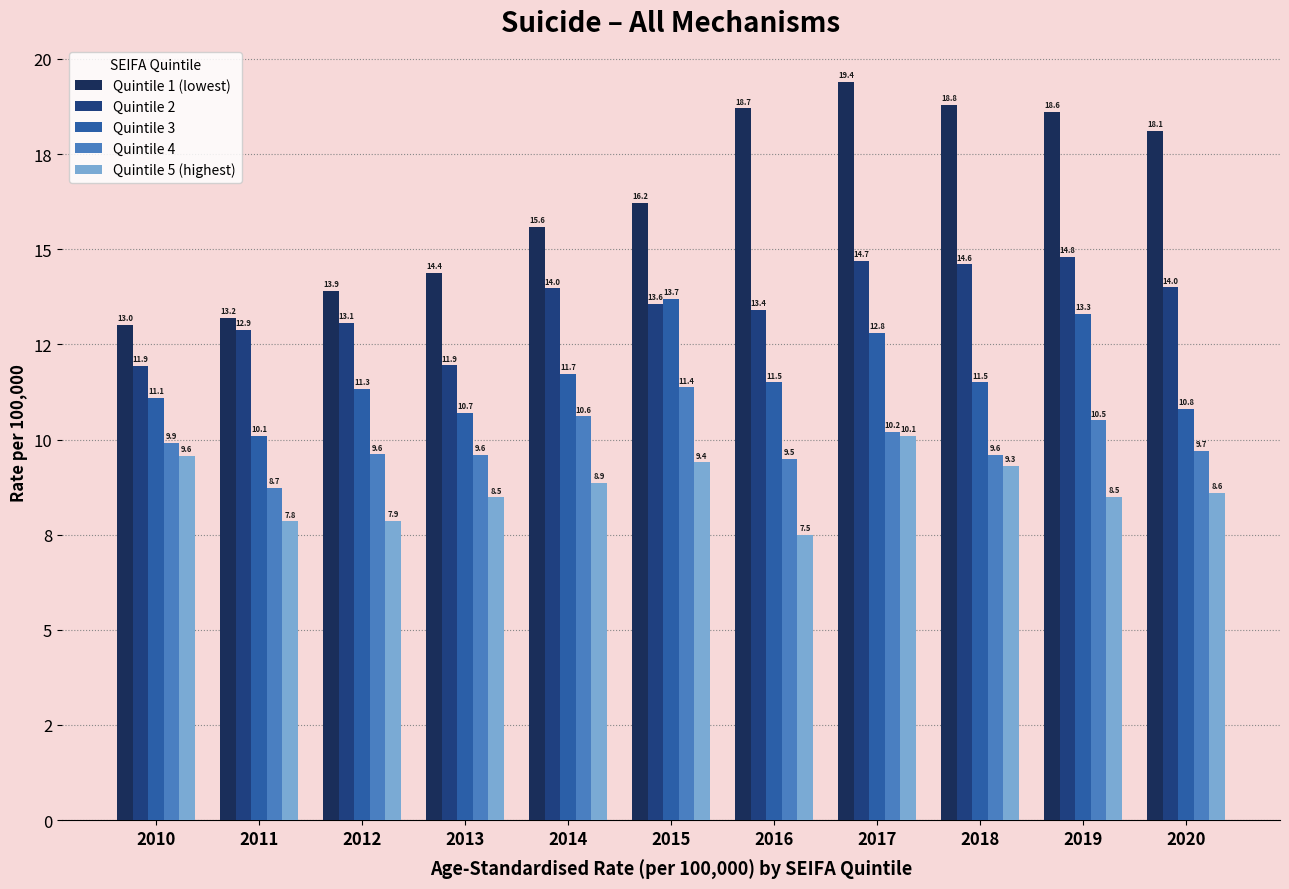

At which category is the sum across all series the highest?

2017